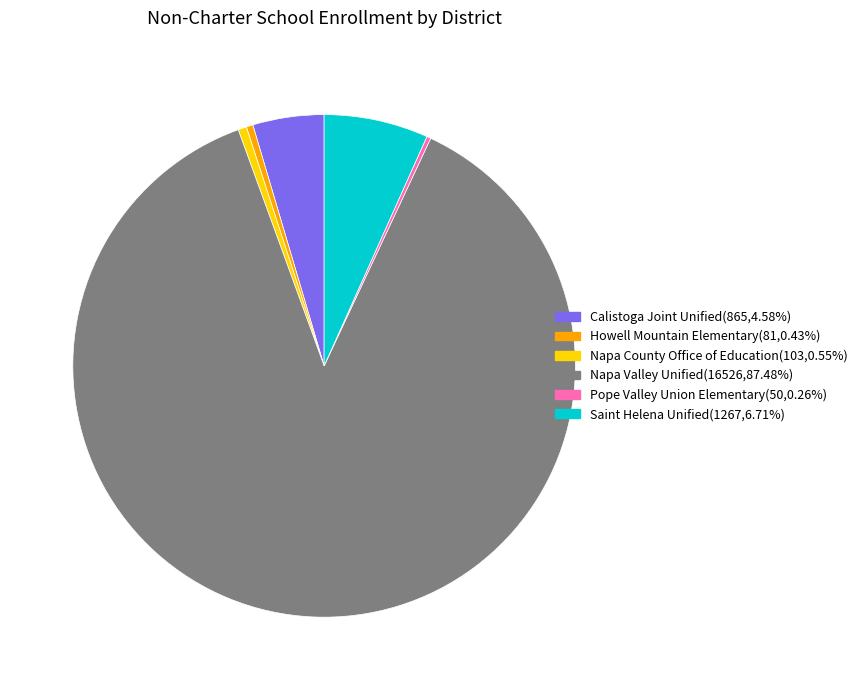

Combined, do Howell Mountain Elementary and Napa County Office of Education account for over 50%?

No